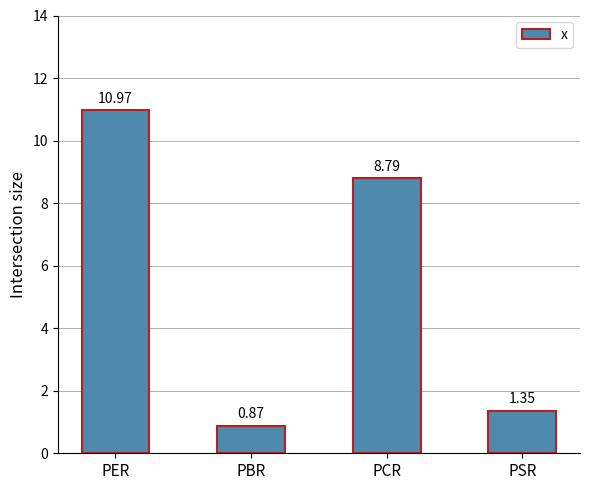

How many data points are above 8?

2